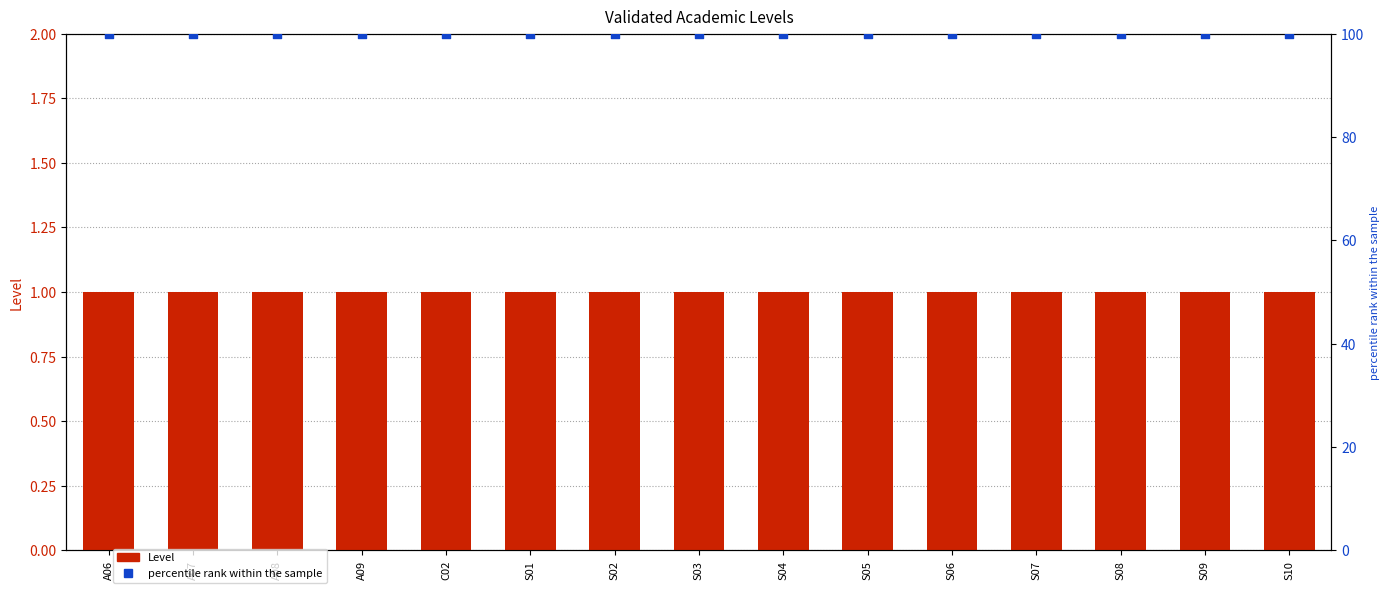

Is the value of Level at S03 greater than the value of percentile rank within the sample at A09?

No